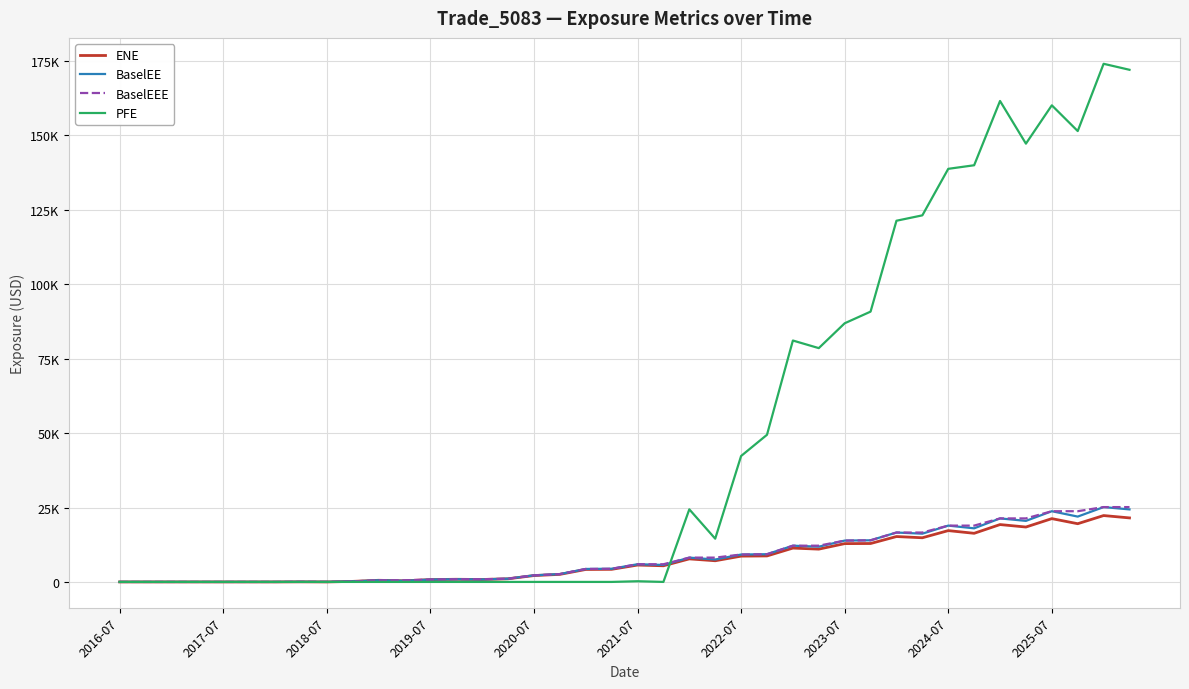

Is this an area chart (filled region under the line)?

No